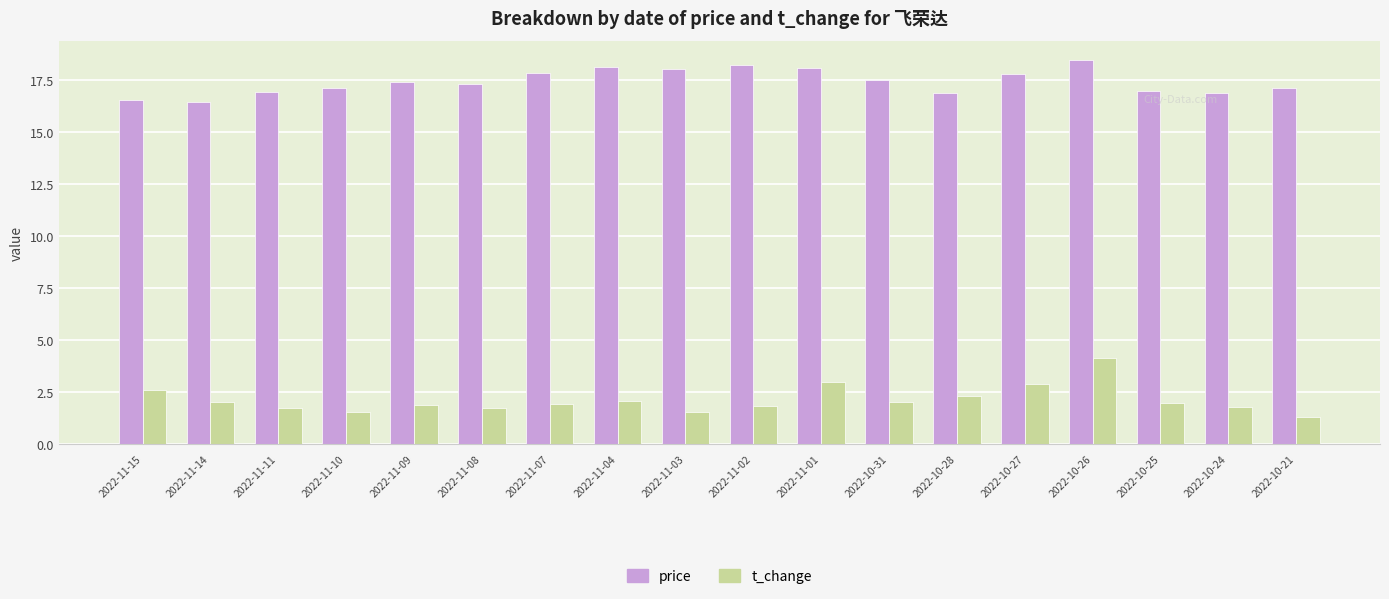

How many bars are there in total?

36